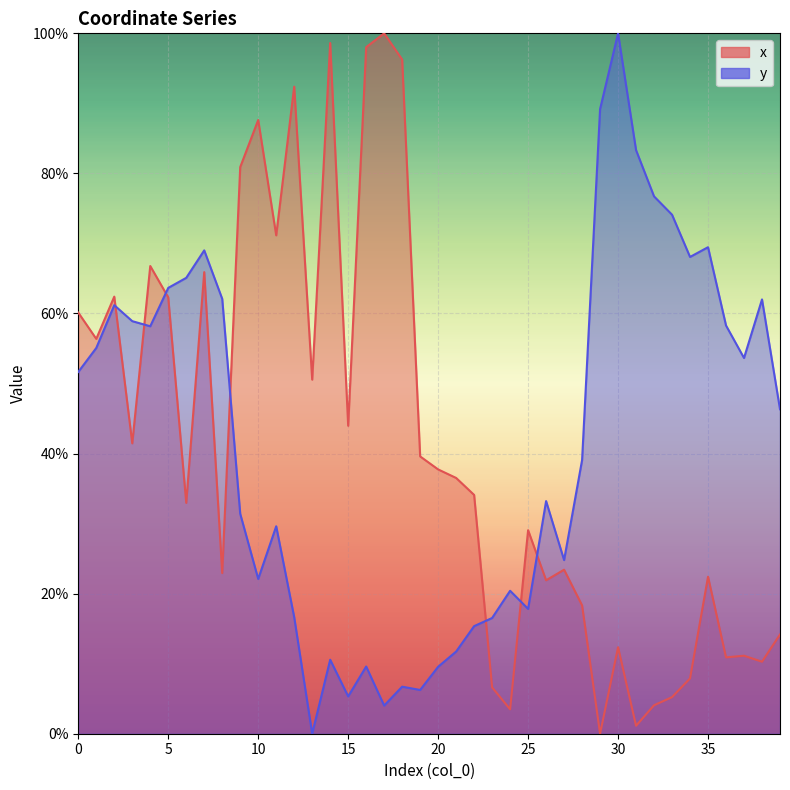

What is the difference between the highest and lowest values at 7?

3.1